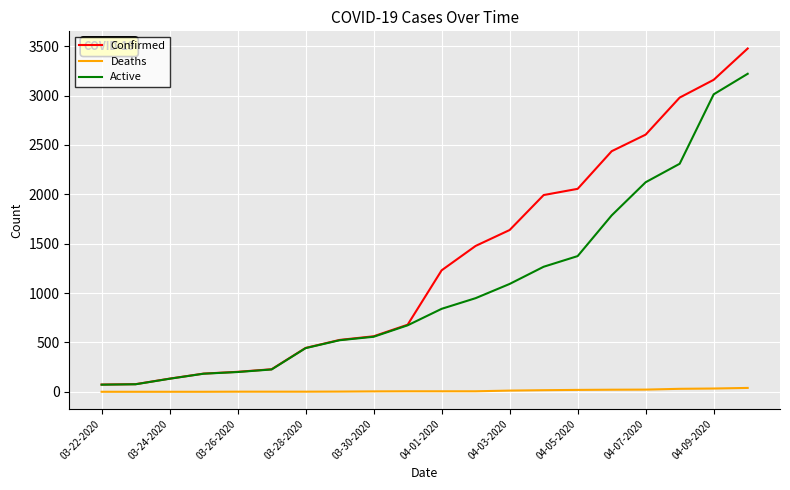

Which series has the largest total across all categories?

Confirmed